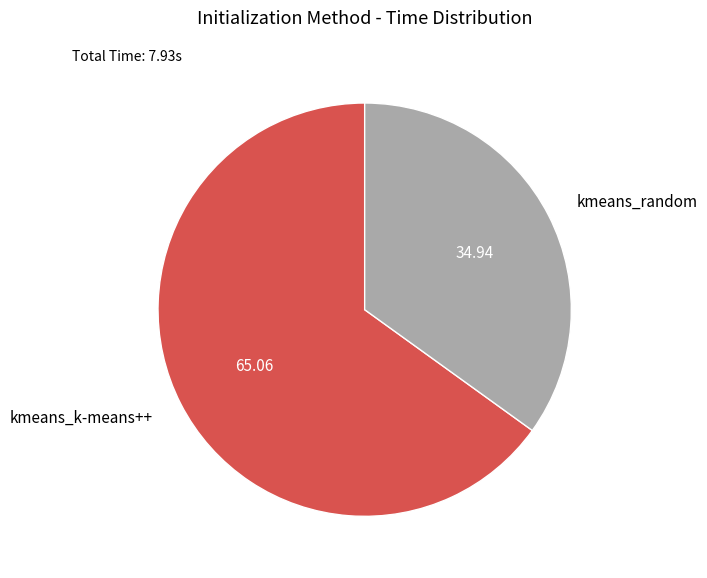

Is it true that kmeans_k-means++ is 65% of the pie?

True